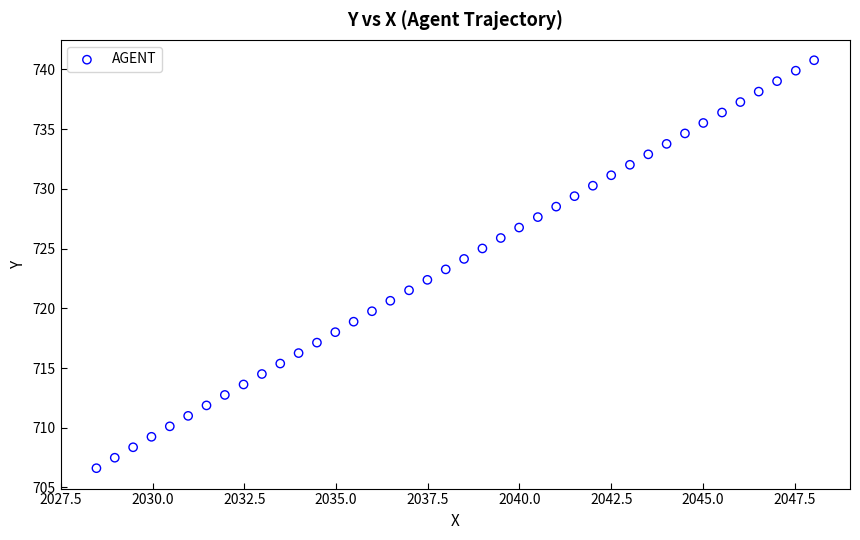

What is the range of Y values (max minus min)?

34.2